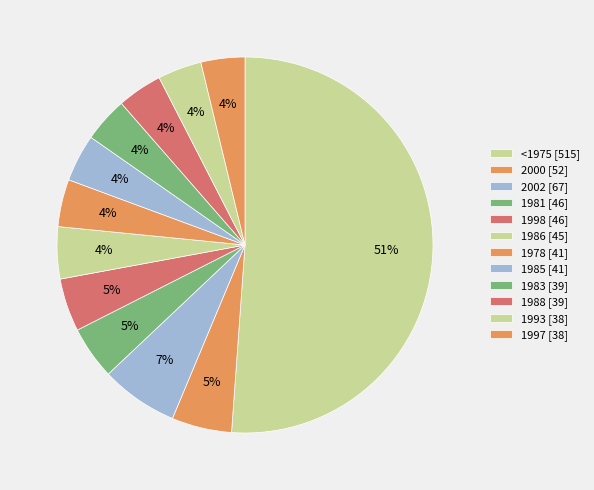

Count the number of slices in the pie.

12